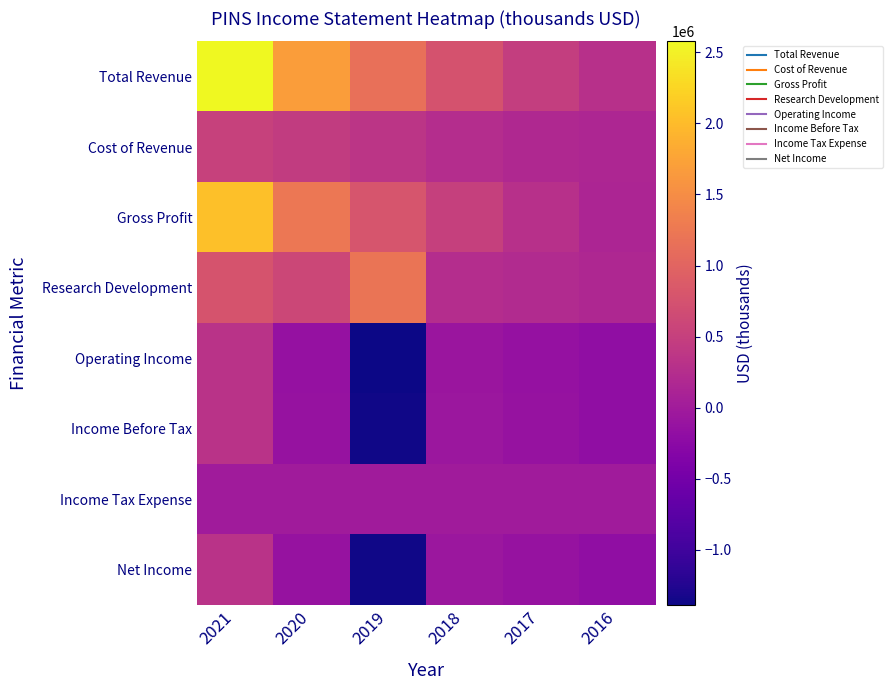

What is the smallest value displayed?

-1388900